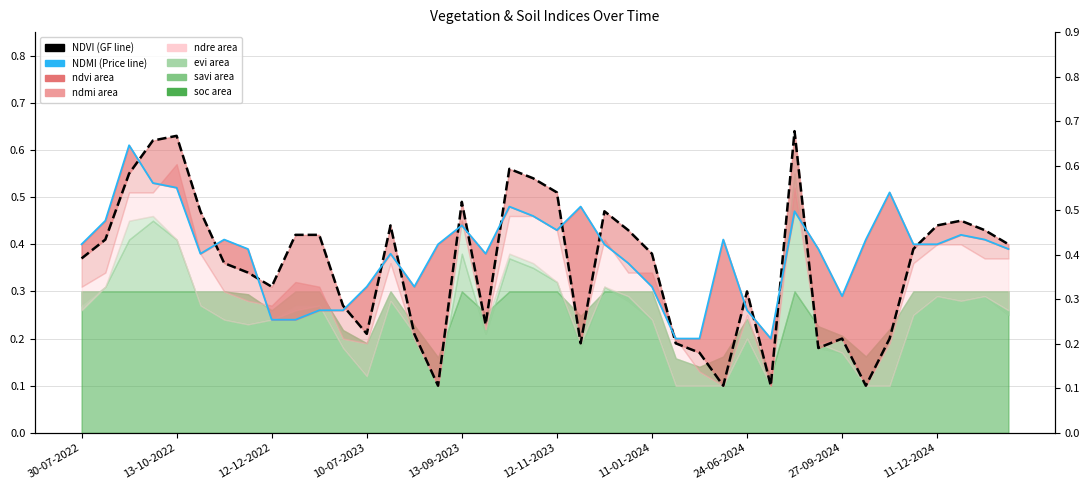

What is the sum of all NDMI (line) values?

15.2